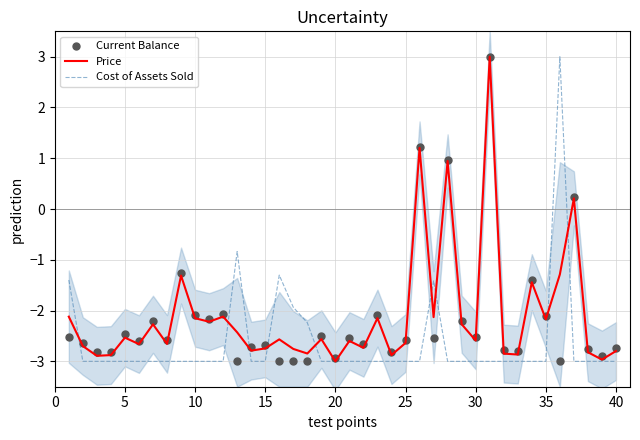

What are all the series names shown in the legend?

Price, Cost of Assets Sold, Current Balance